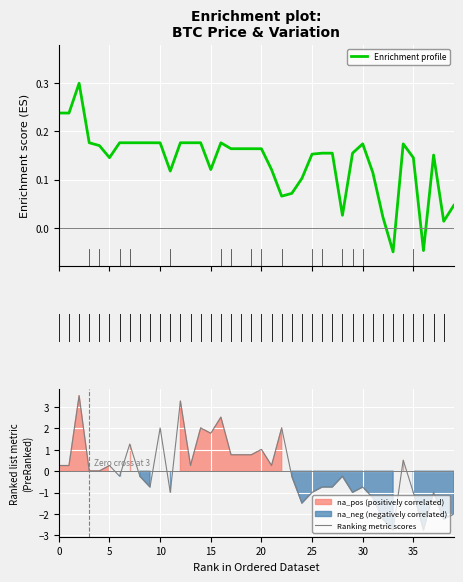

What is the label of the 31st point from the left?

30